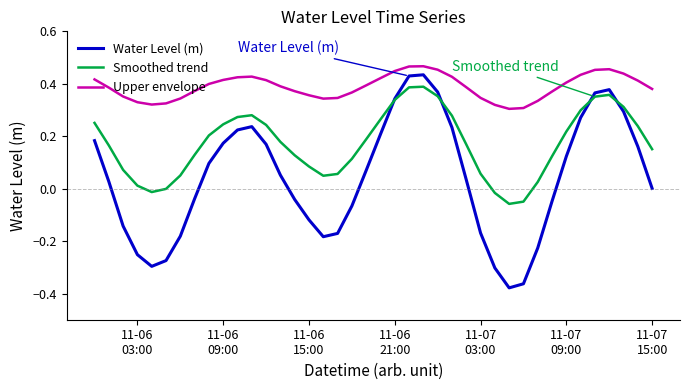

True or false: Water Level (m) and Upper envelope cross at least once.

False